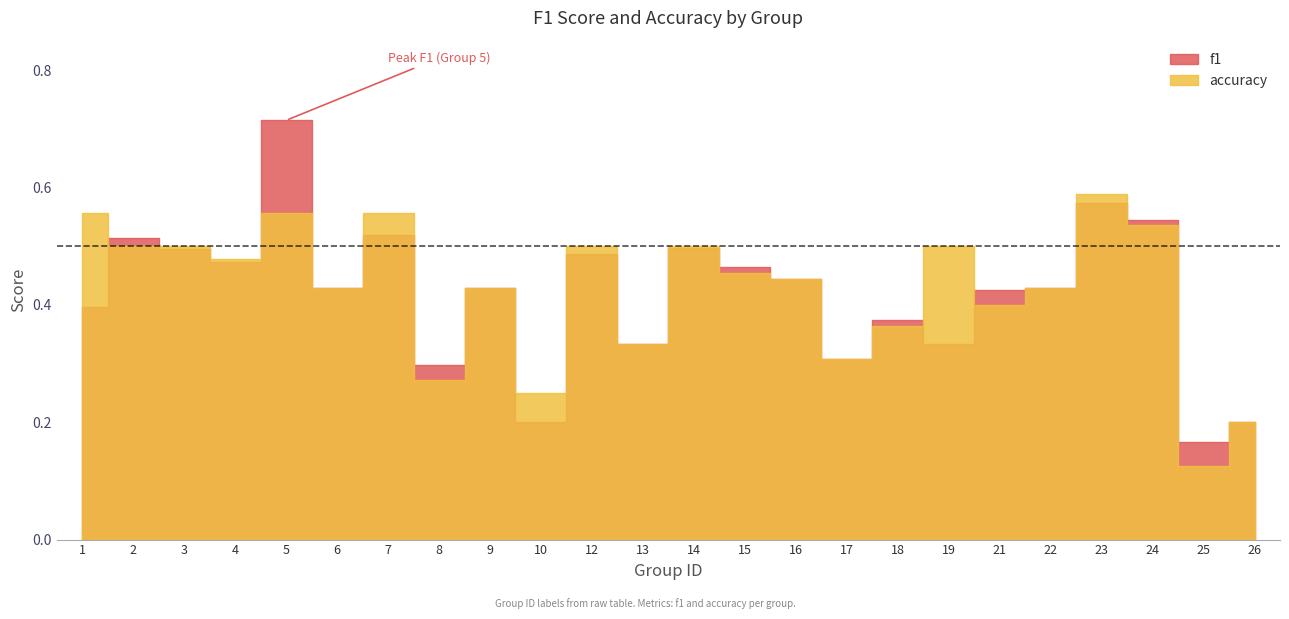

Rank the series at 6 from highest to lowest value.

f1, accuracy